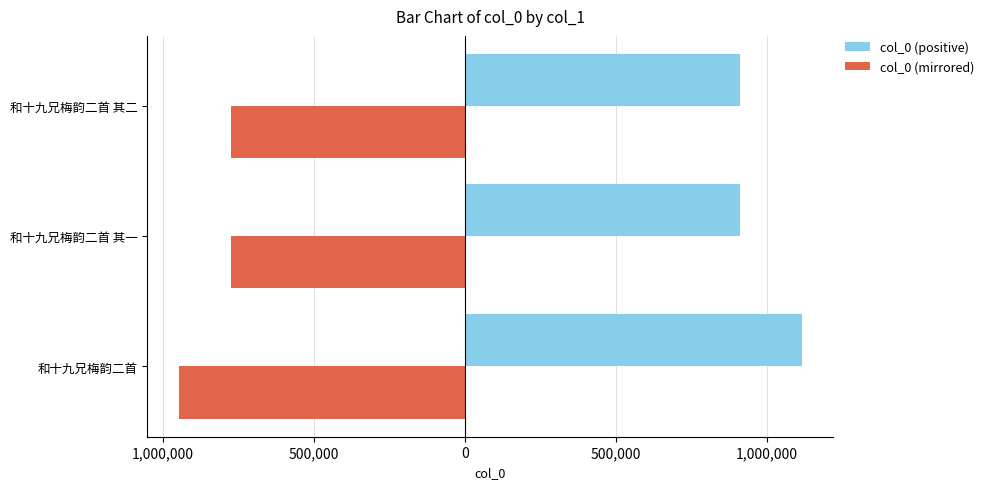

What is the greatest value displayed?

1115036.0